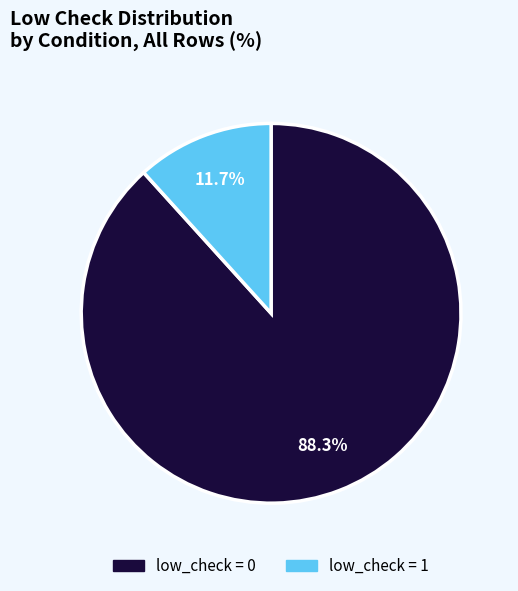

Does any single category account for the majority?

Yes